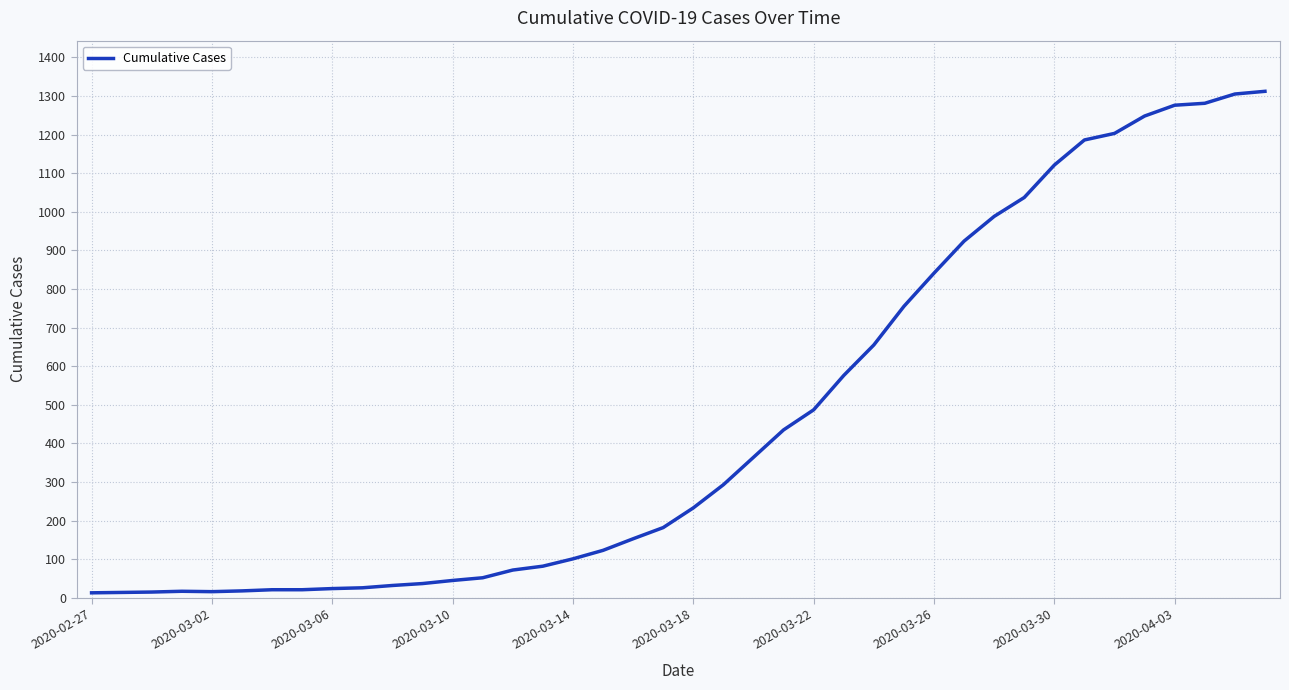

What is the difference between the maximum and minimum values?

1299